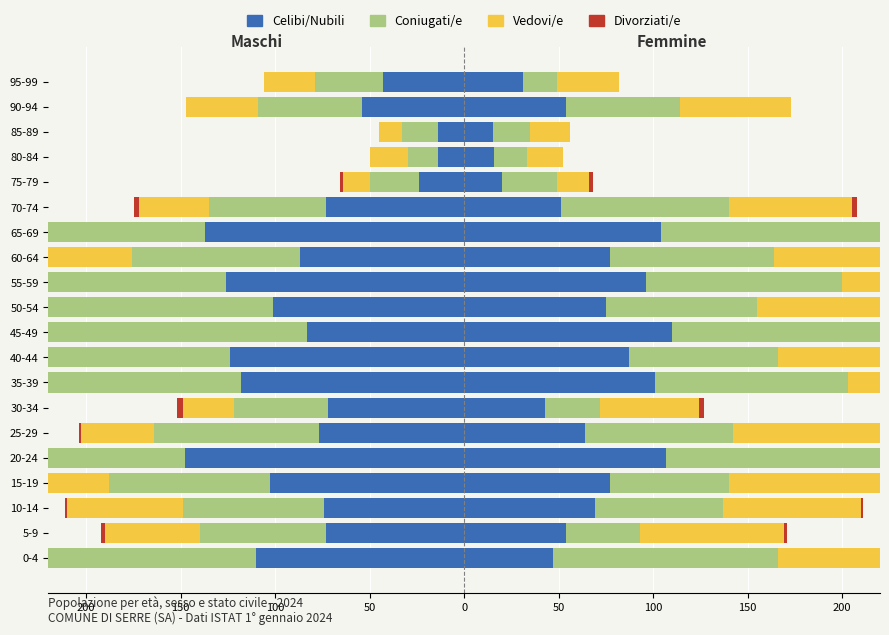

Is it true that Divorziati/e equals -2 at 75-79?

True